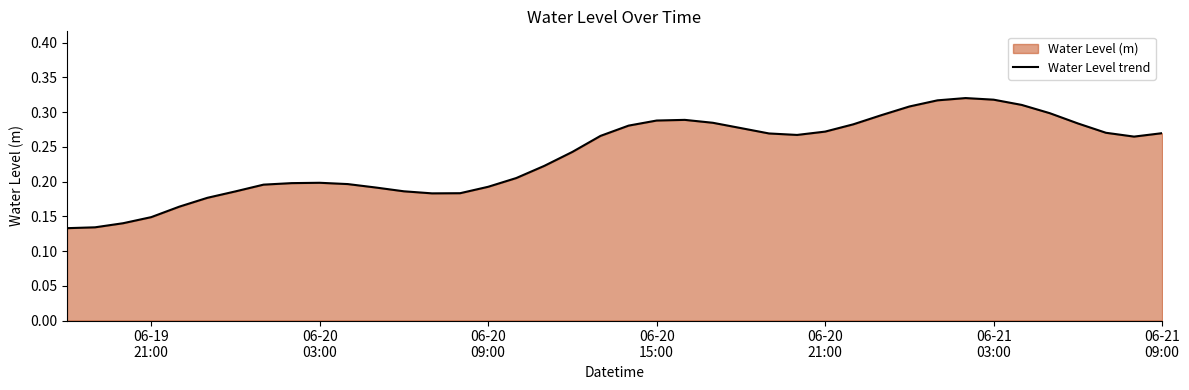

How many data points does each series have?

40